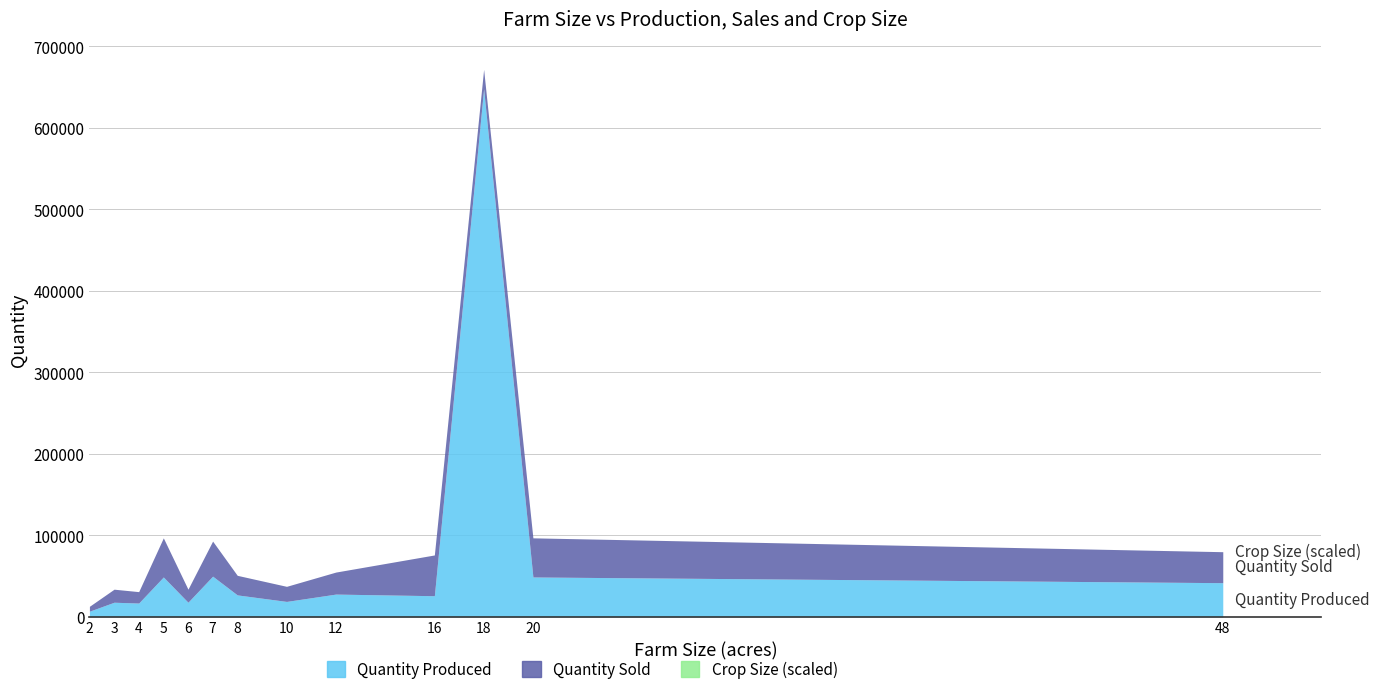

True or false: f_focus_quant_sold has a value of 14000 at 4.

True